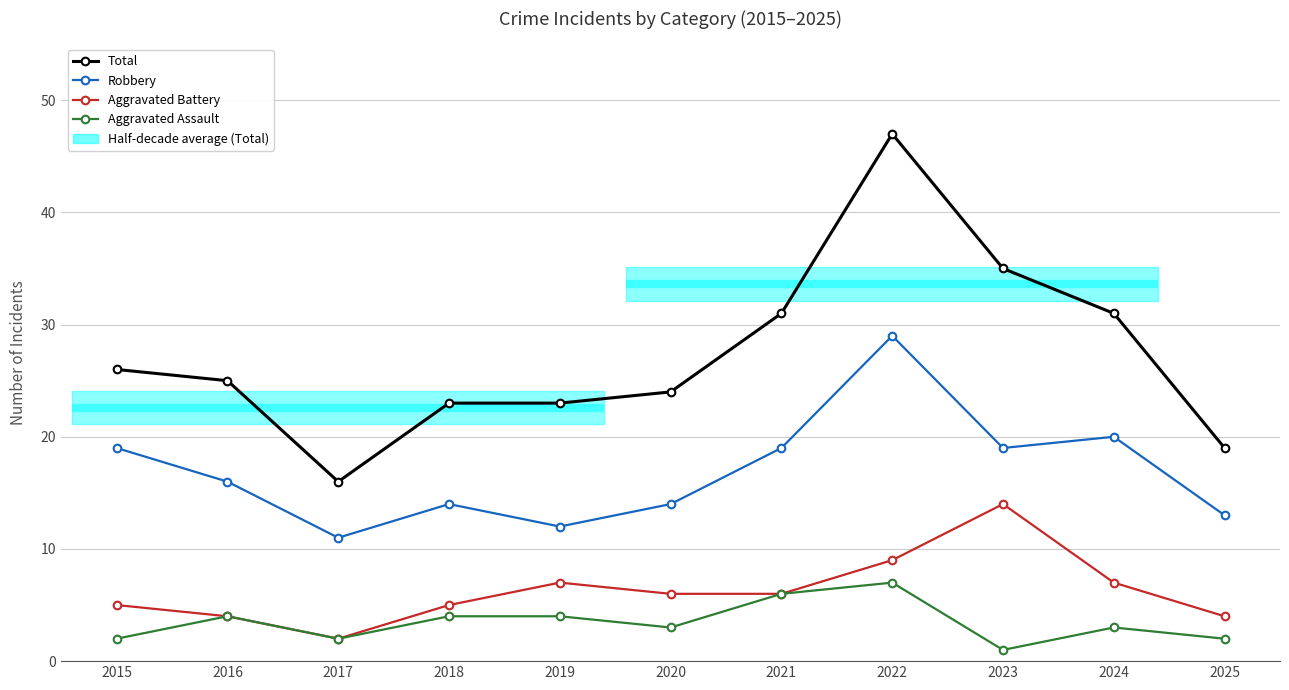

Is this an area chart (filled region under the line)?

No